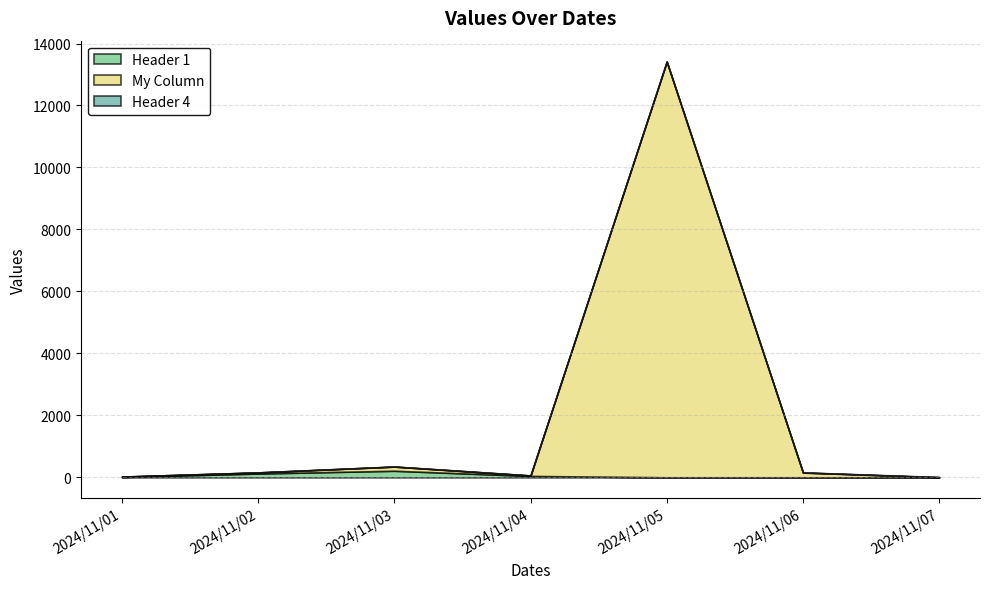

What are all the series names shown in the legend?

Header 1, My Column, Header 4